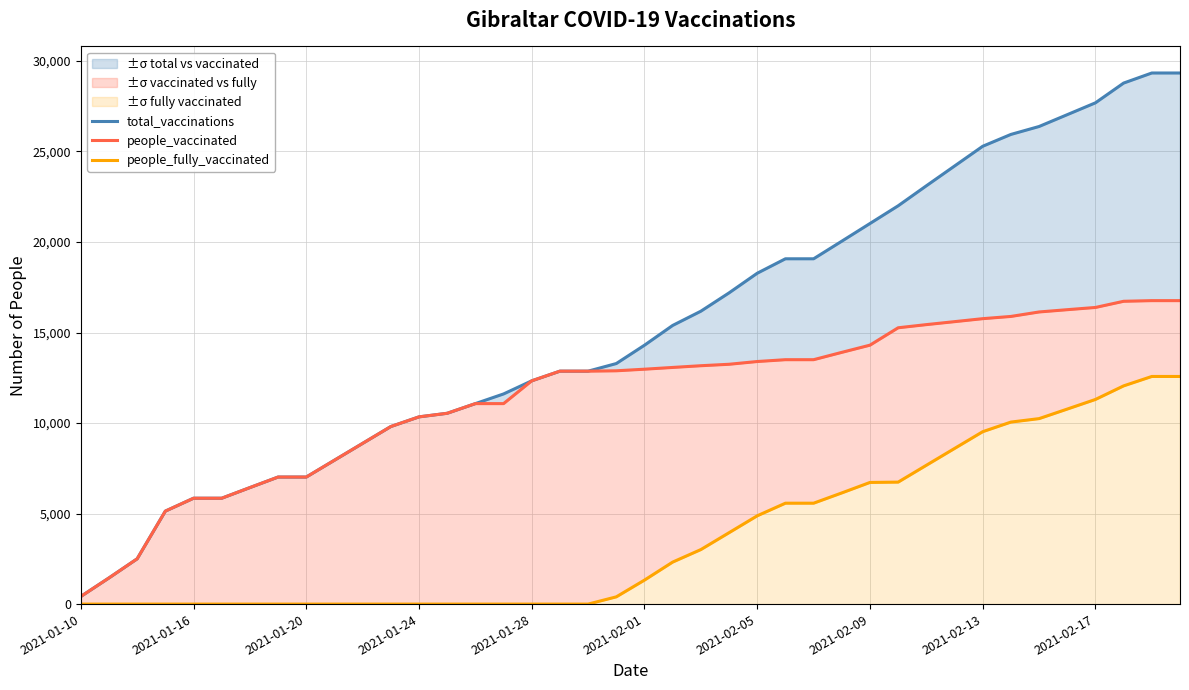

Where does the people_vaccinated series first go above 12974?

21